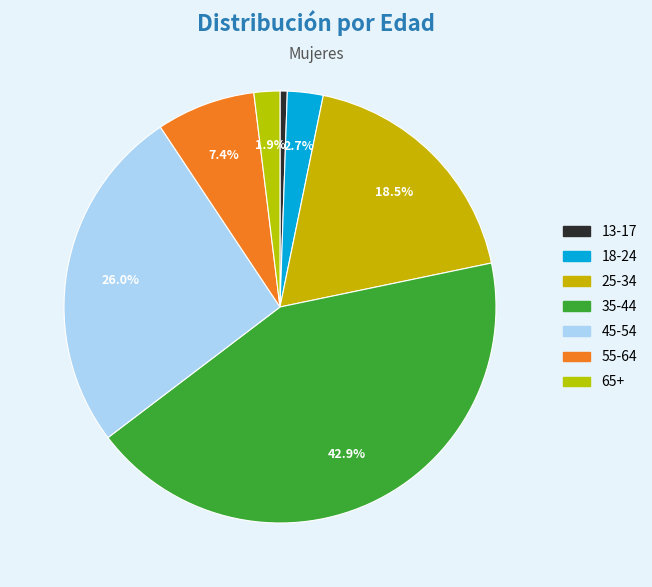

To the nearest percent, what is the average slice percentage?

14%